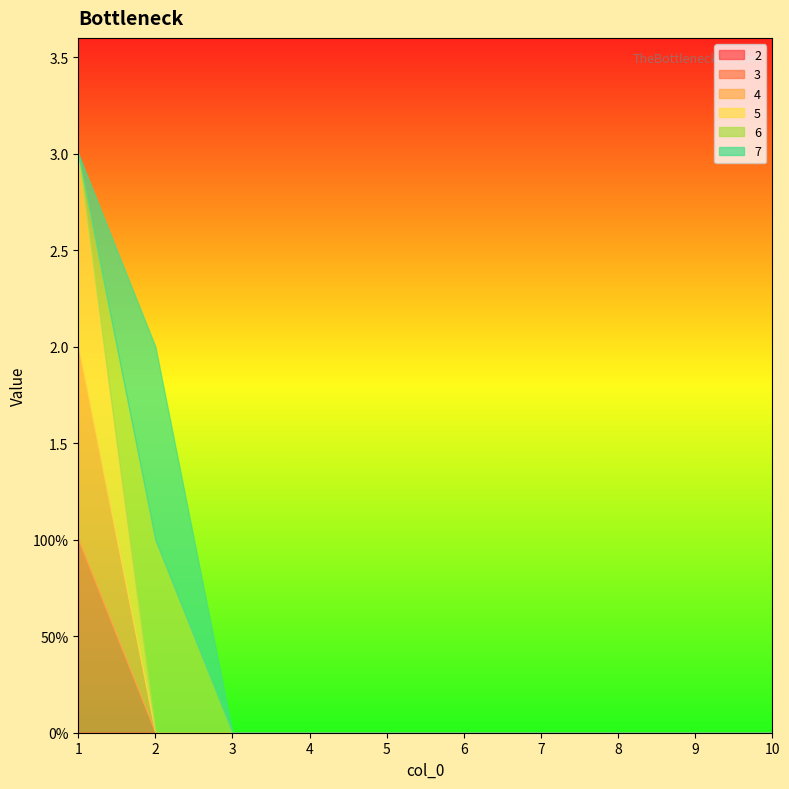

Reading left to right, extract all data points from this chart.

2: 0	0	0	0	0	0	0	0	0	0
3: 1	0	0	0	0	0	0	0	0	0
4: 1	0	0	0	0	0	0	0	0	0
5: 1	0	0	0	0	0	0	0	0	0
6: 0	1	0	0	0	0	0	0	0	0
7: 0	1	0	0	0	0	0	0	0	0